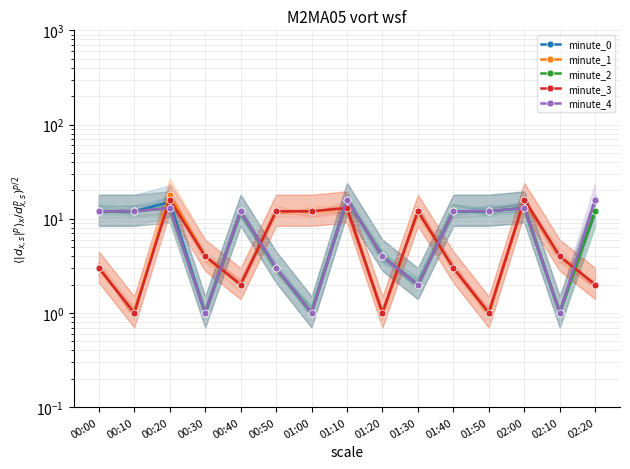

What is the minimum value shown in the chart?

1